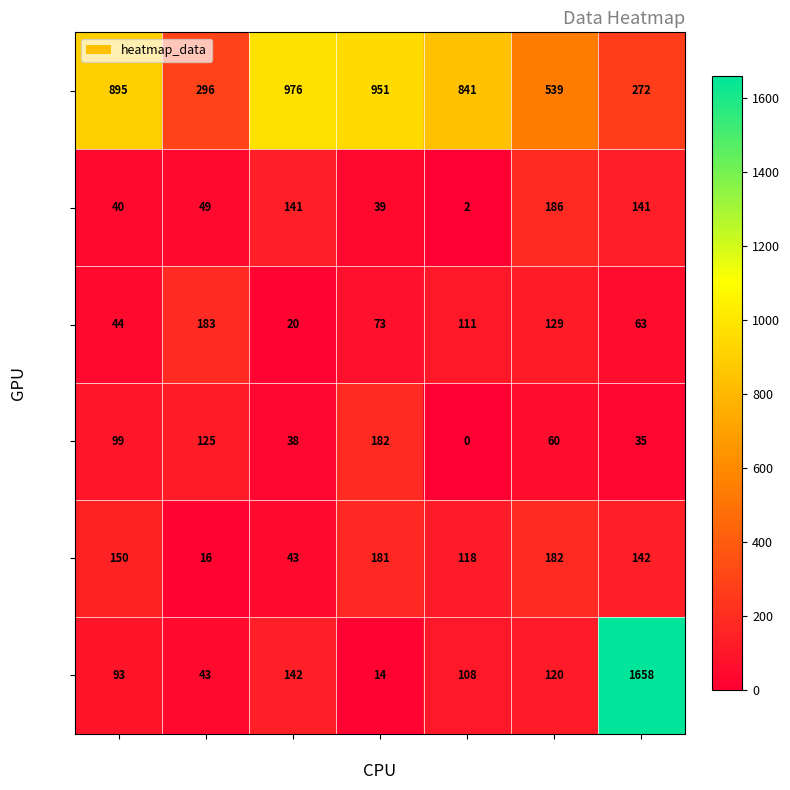

Rank the categories by row5 value from highest to lowest.

col6, col2, col5, col4, col0, col1, col3